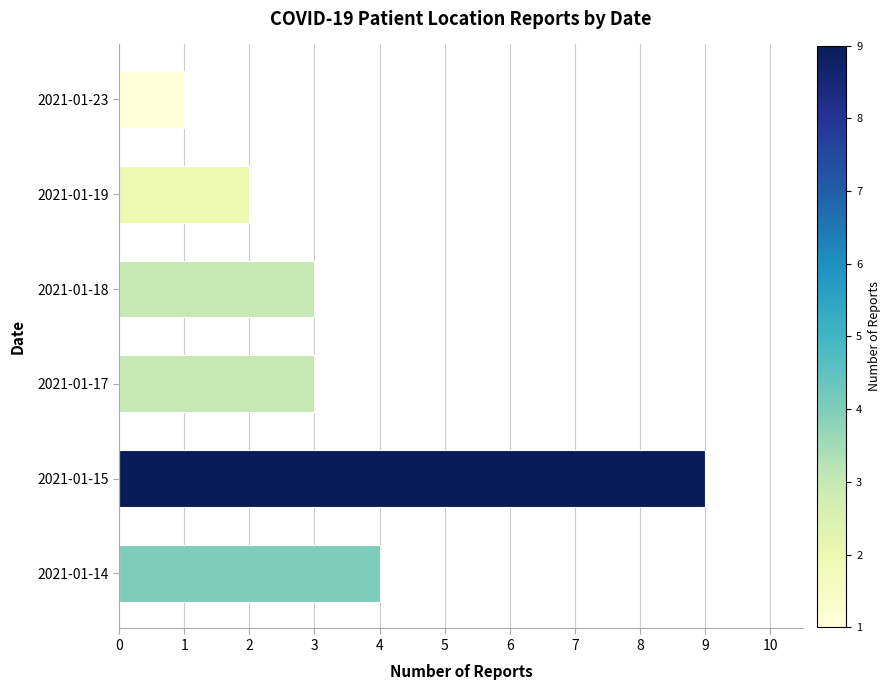

The value at 2021-01-19 is 2. True or false?

True